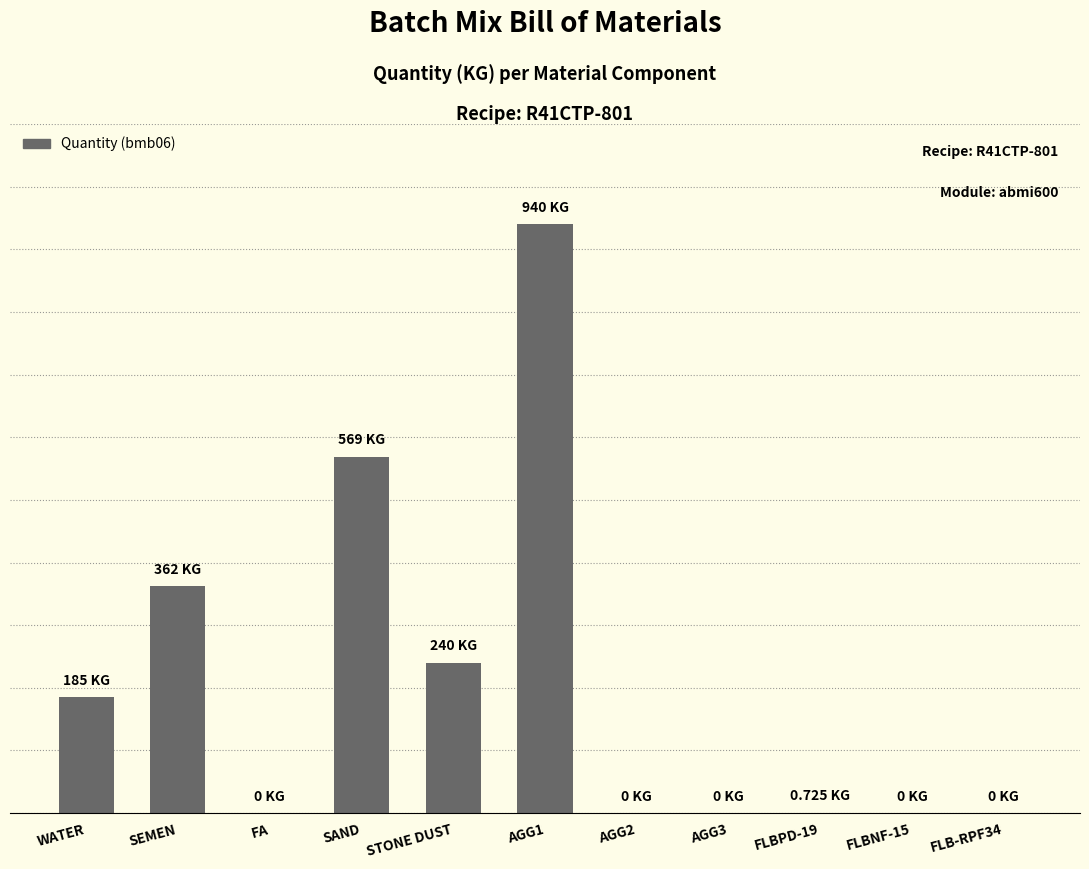

True or false: the data shows 0.0 at FA.

True